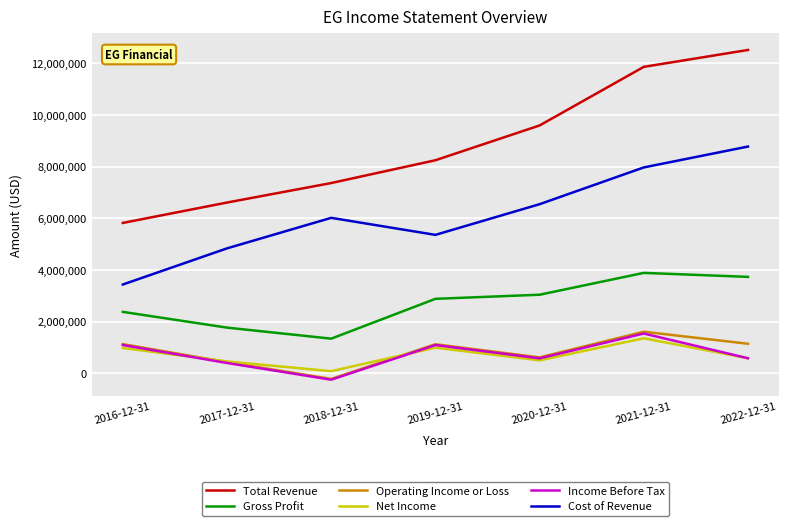

Rank the categories by Total Revenue value from lowest to highest.

2016-12-31, 2017-12-31, 2018-12-31, 2019-12-31, 2020-12-31, 2021-12-31, 2022-12-31